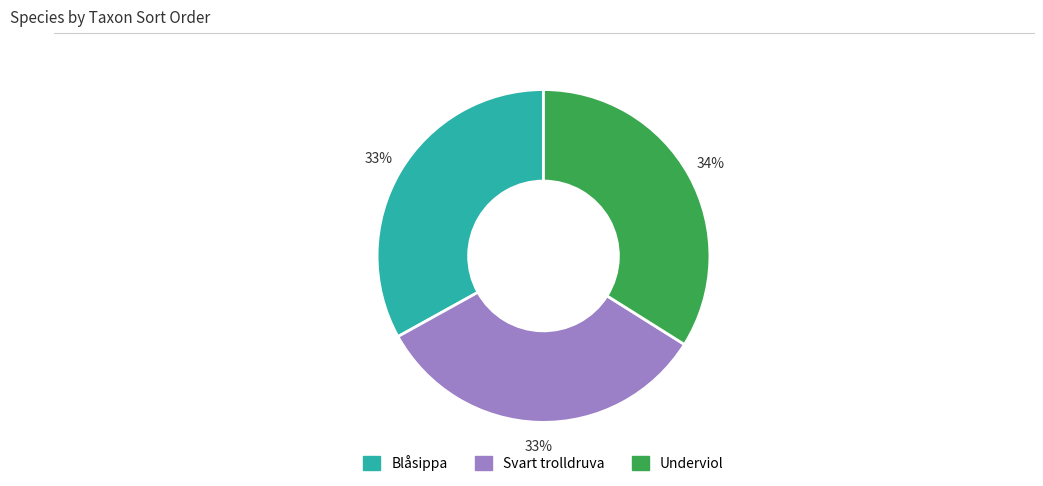

What percentage is the Blåsippa slice, to the nearest percent?

33%